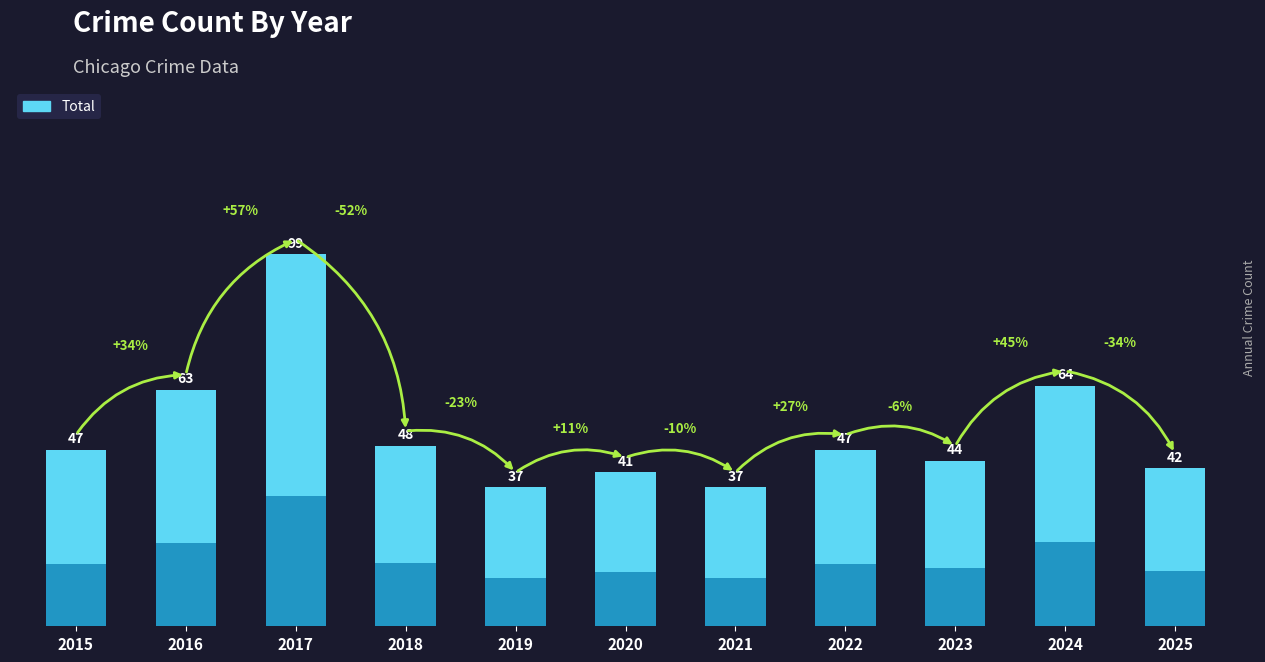

Reading left to right, list all the values displayed in this chart.

47	63	99	48	37	41	37	47	44	64	42